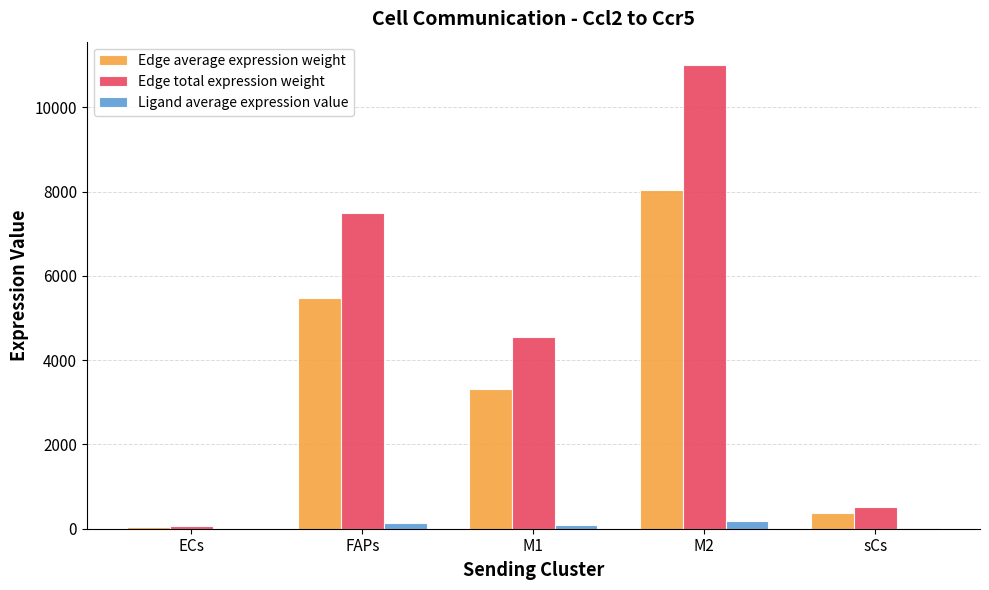

What are all the series names shown in the legend?

Edge average expression weight, Edge total expression weight, Ligand average expression value